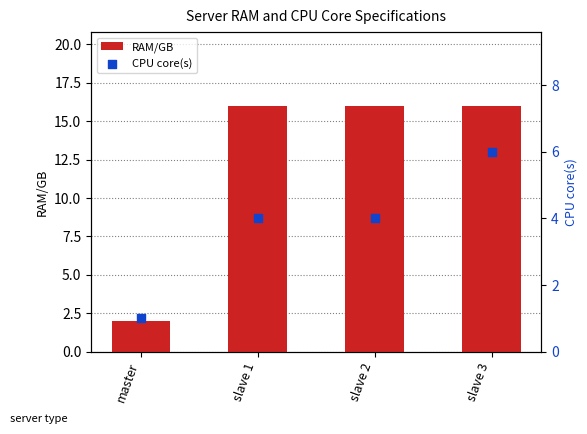

What is the total value across all series at slave 2?

20